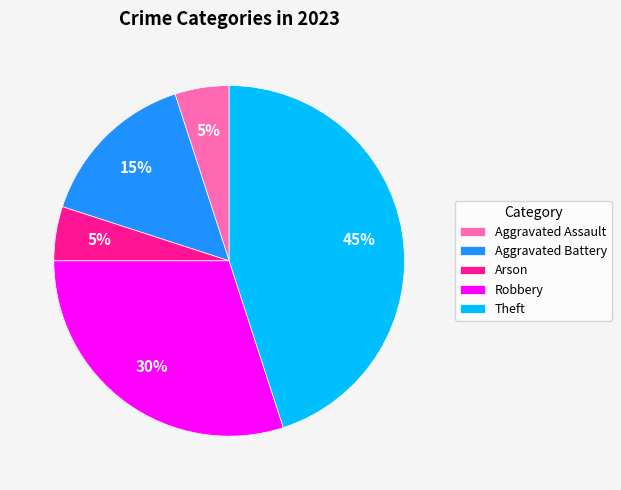

Do Arson and Aggravated Battery together represent more than half of the pie?

No